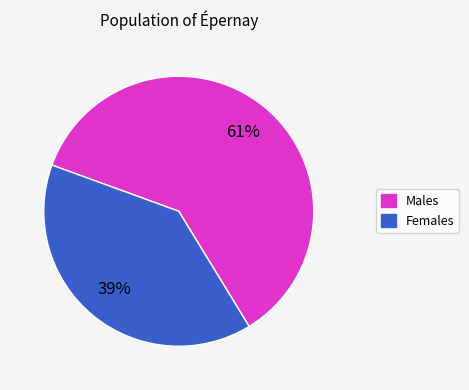

Does any single category account for the majority?

Yes